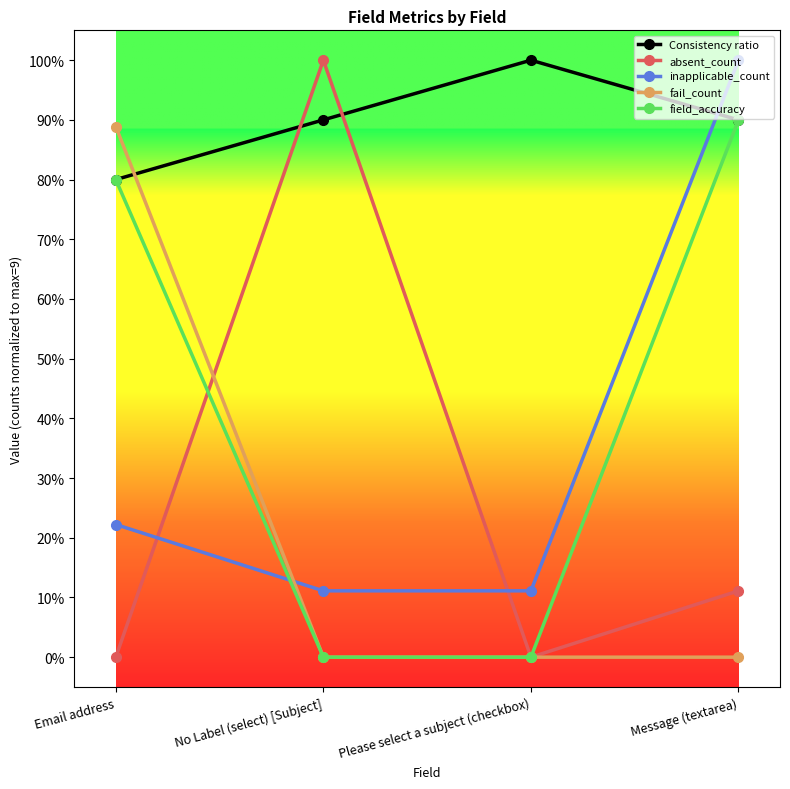

Reading right to left, what are all the values shown in this chart?

Consistency ratio: 0.9	1.0	0.9	0.8
absent_count: 0.1	0.0	1.0	0.0
inapplicable_count: 1.0	0.1	0.1	0.2
fail_count: 0.0	0.0	0.0	0.9
field_accuracy: 0.9	0.0	0.0	0.8